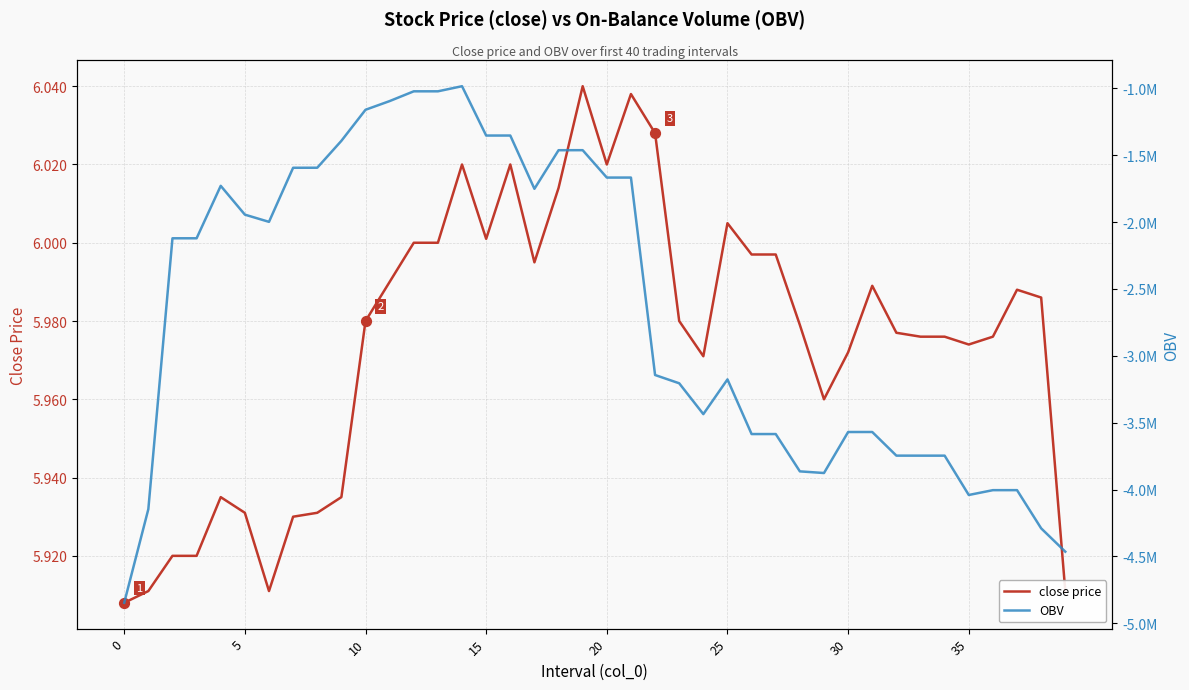

What is the total value across all series at 28?

-3863769.5